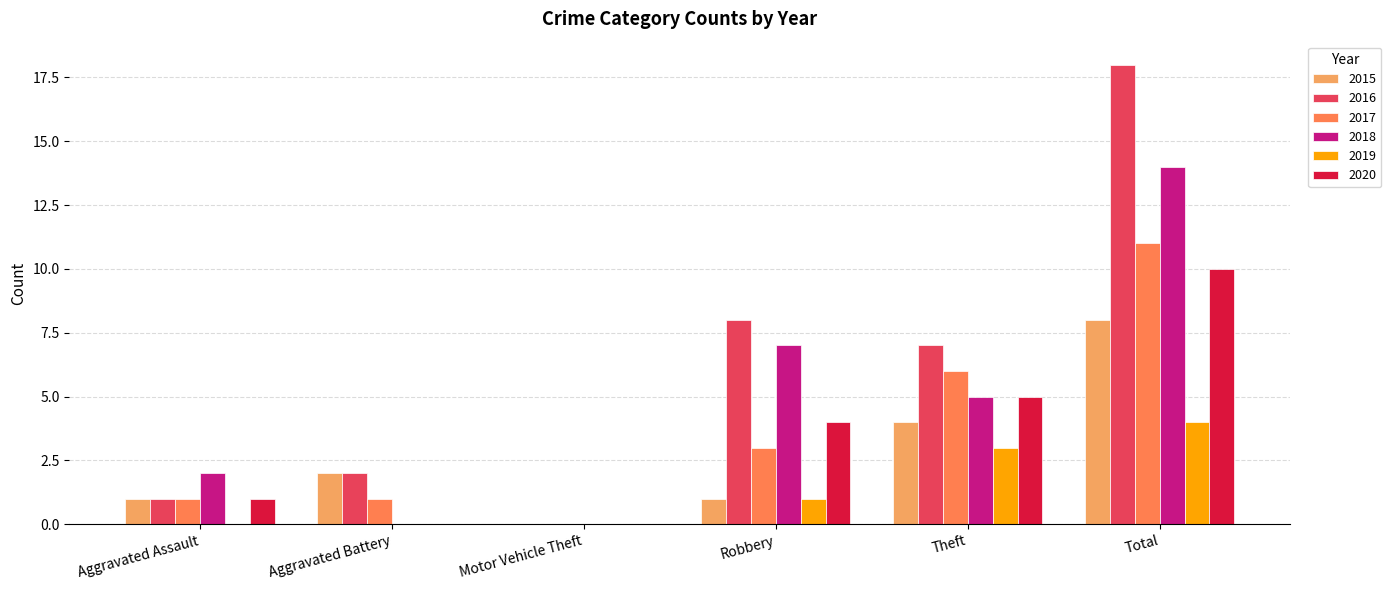

What is the total value across all series at Theft?

30